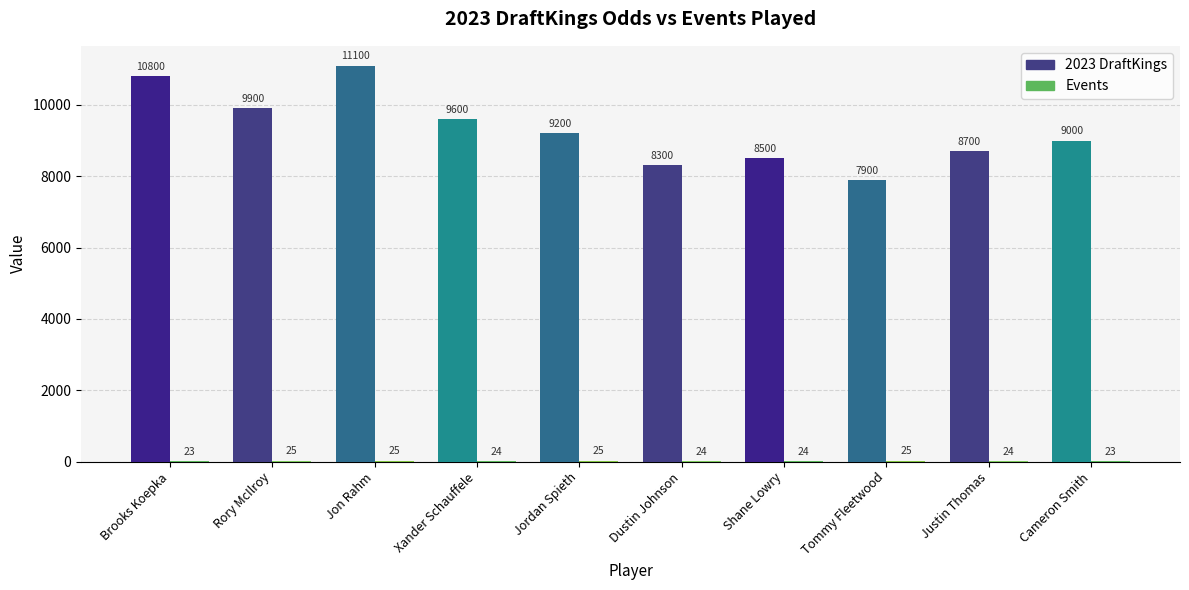

Which series changed the most between Xander Schauffele and Cameron Smith?

2023 DraftKings